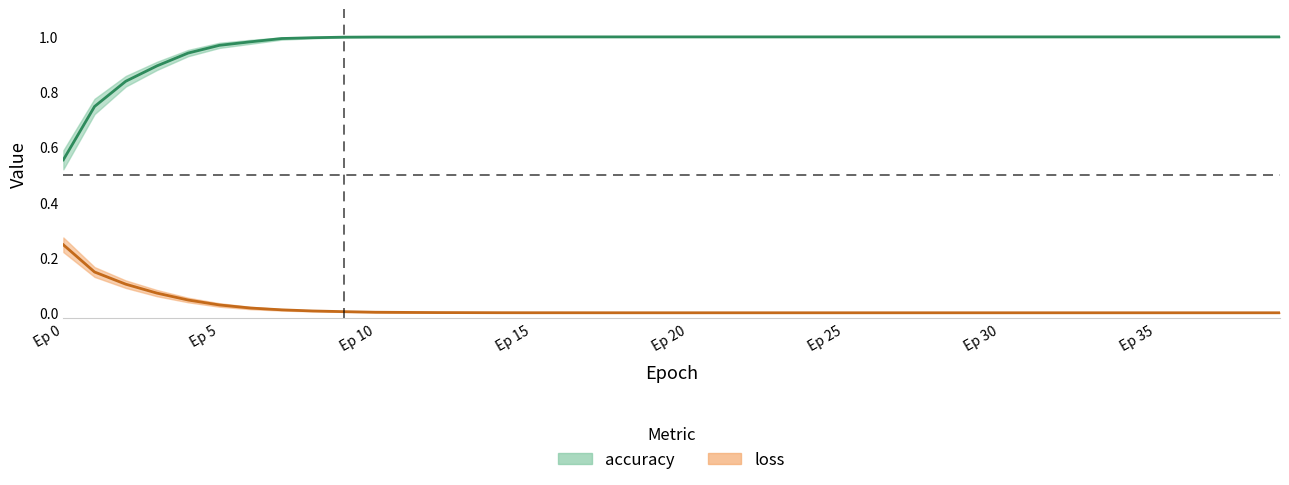

What is the difference between the second highest and minimum values in the accuracy series?

0.4